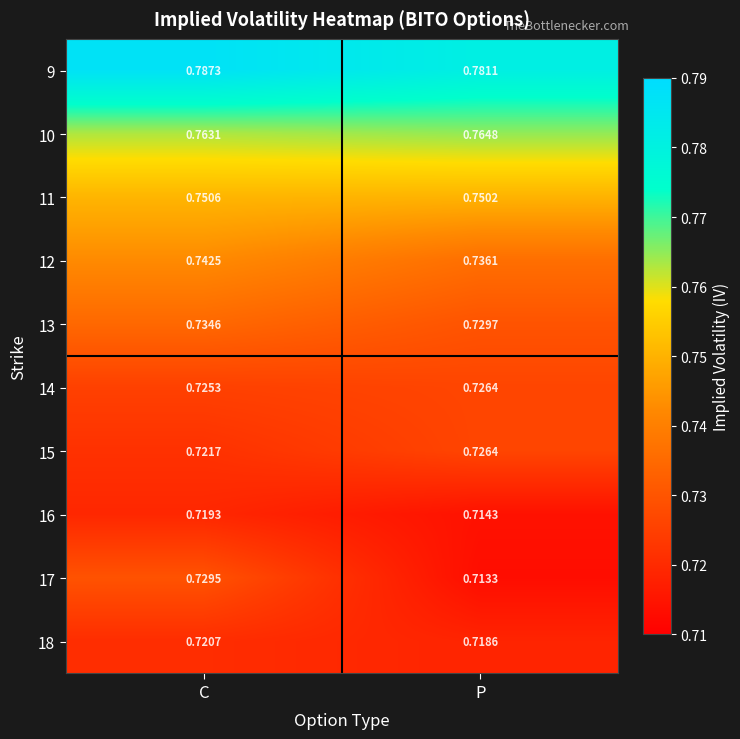

List the labels in order of 13 value, smallest first.

P, C